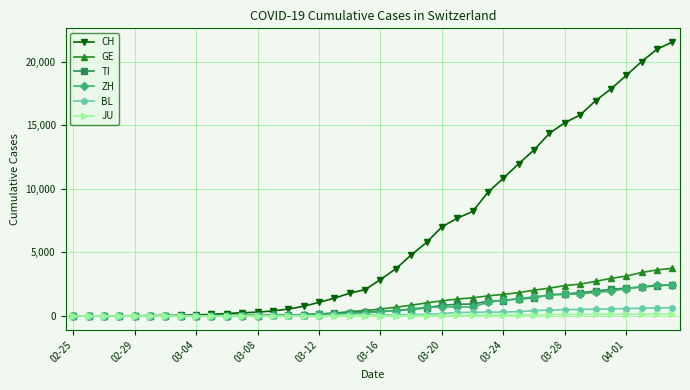

Which series has the largest total across all categories?

CH